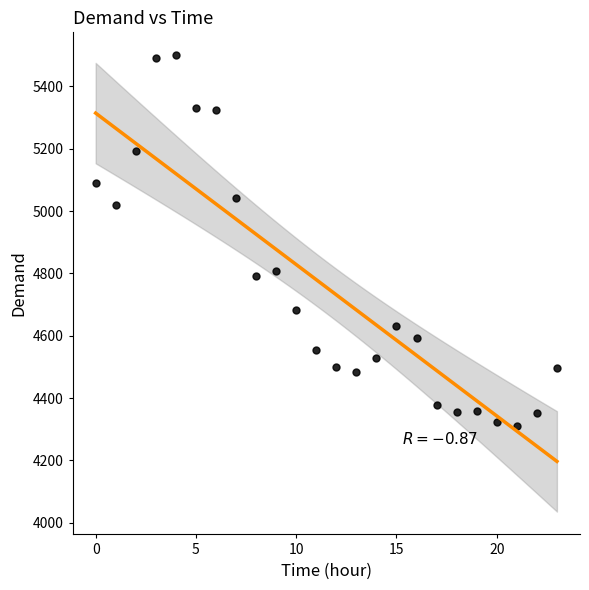

What is the range of Y values (max minus min)?

1191